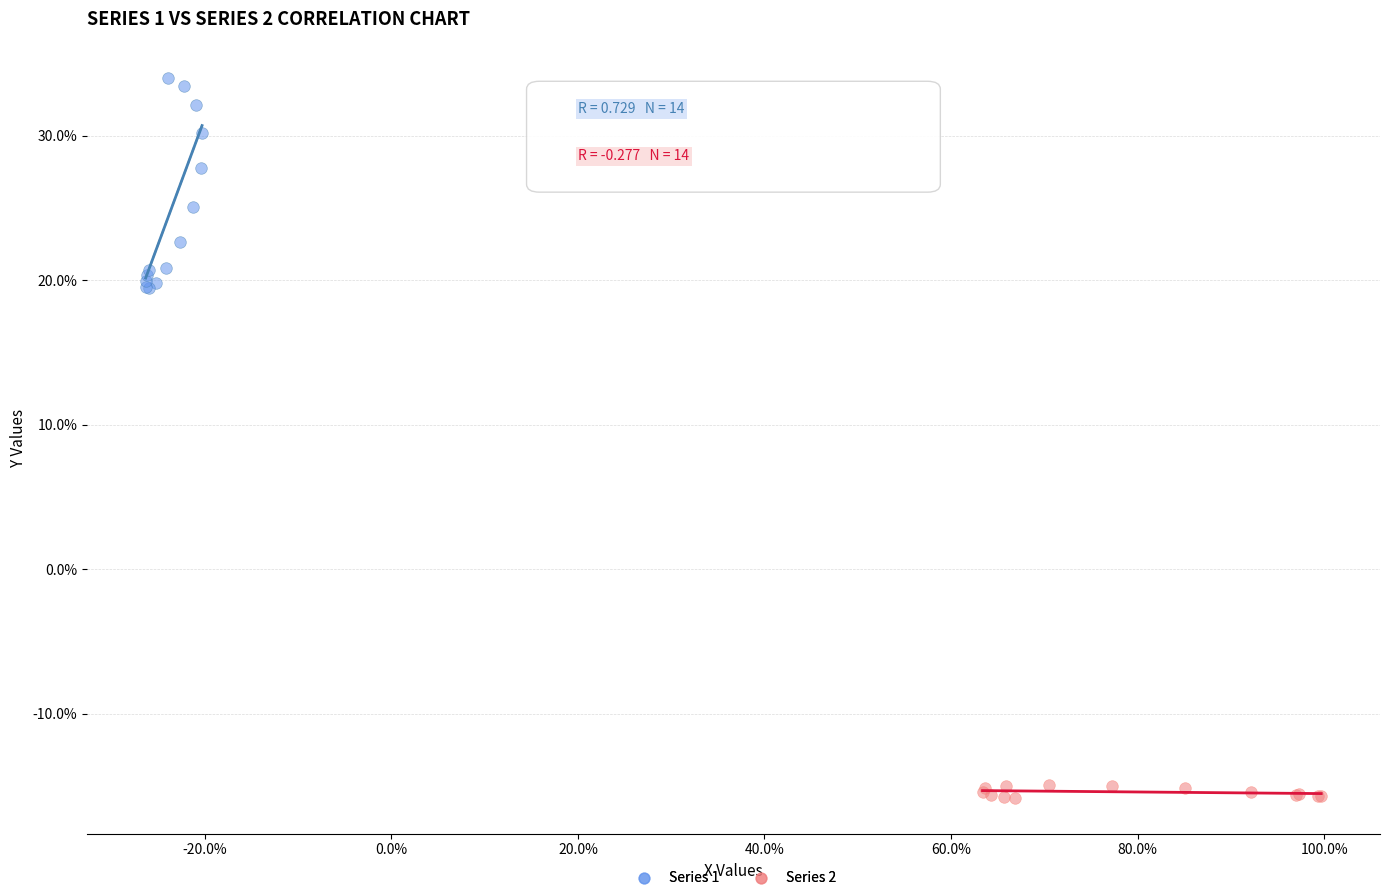

Which series has the largest Y range (max minus min)?

Series 1